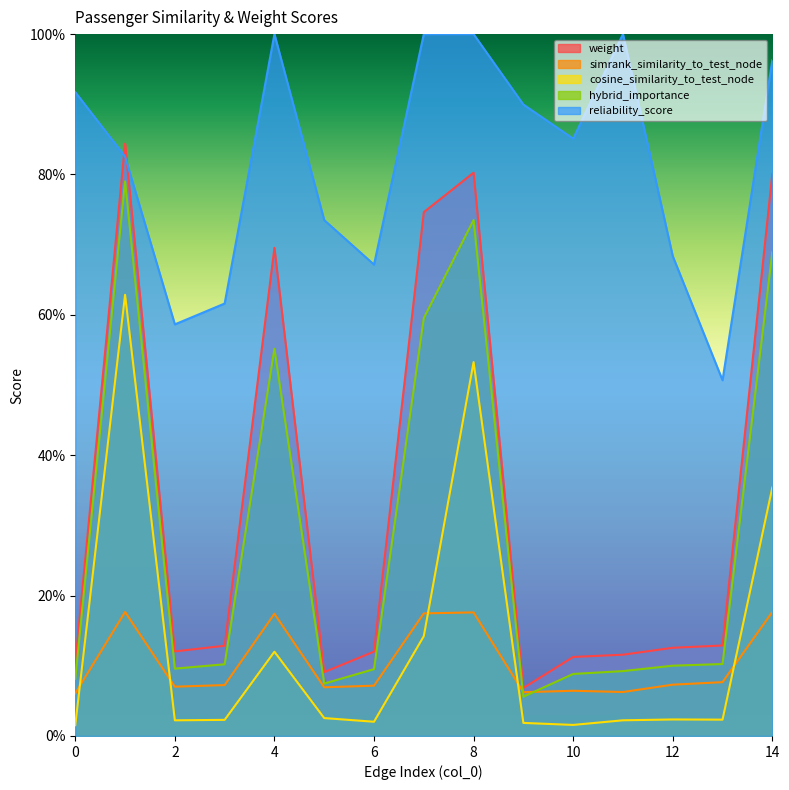

Which has a higher value, 4 or 0?

4